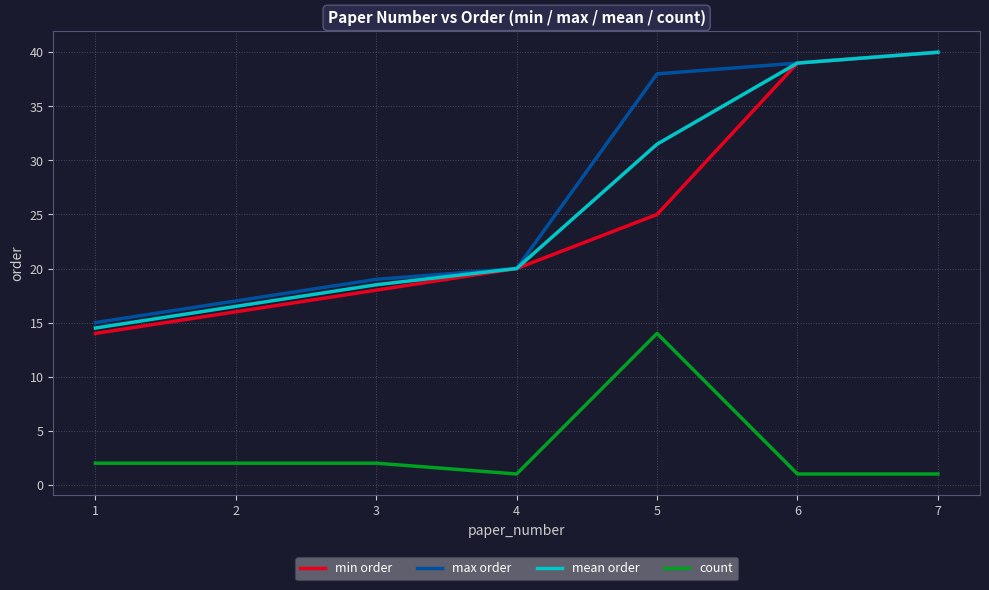

What is the minimum value for mean order?

14.5